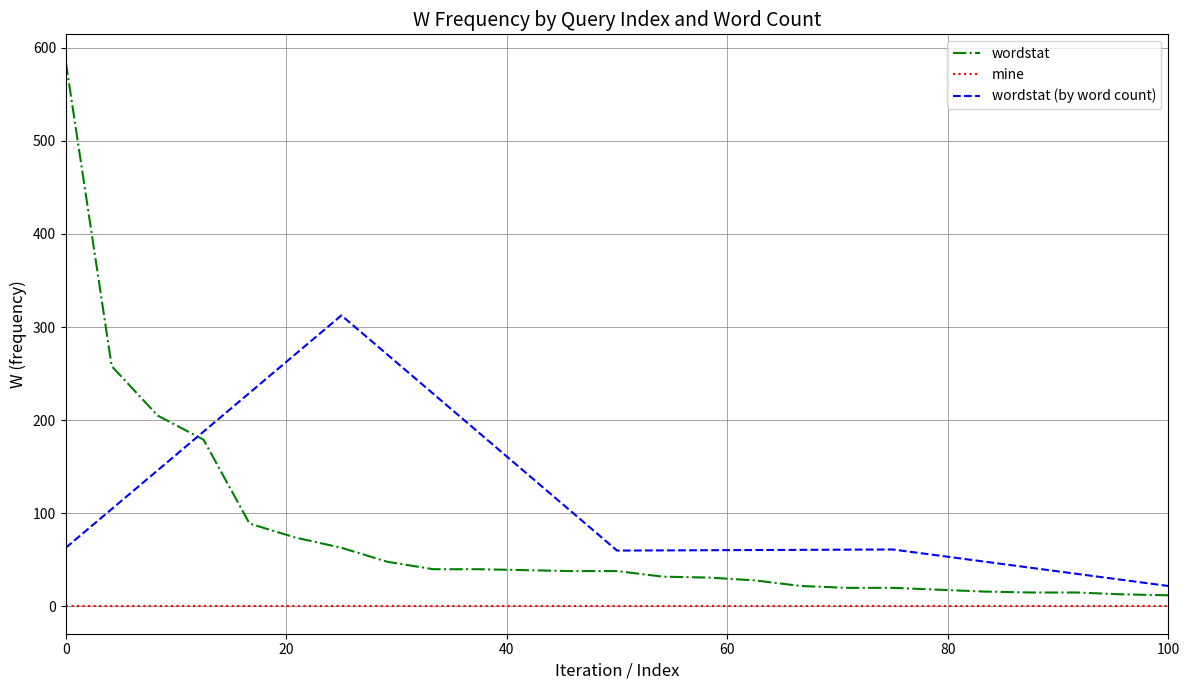

What is the maximum value for wordstat?

585